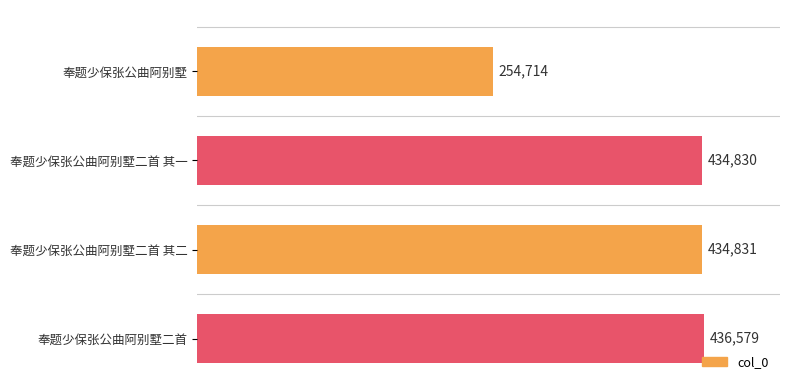

List the labels in order of value, largest first.

奉题少保张公曲阿别墅二首, 奉题少保张公曲阿别墅二首 其二, 奉题少保张公曲阿别墅二首 其一, 奉题少保张公曲阿别墅